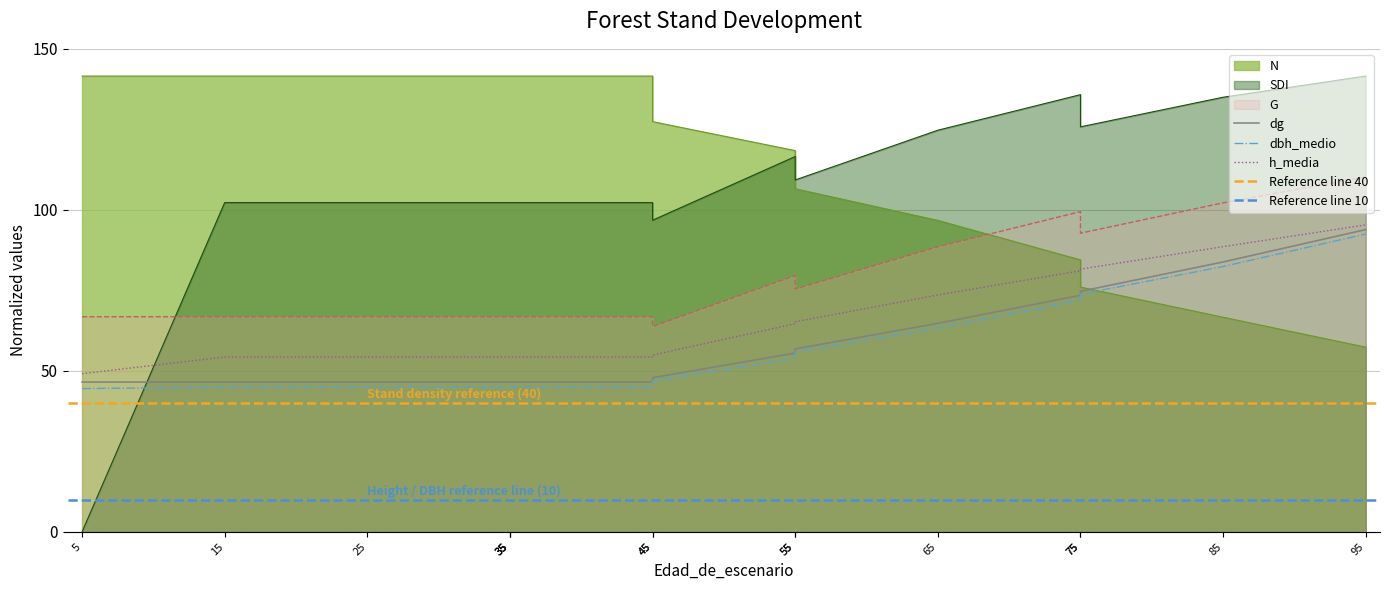

What is the difference between the maximum and minimum values in the dbh_medio series?

48.0